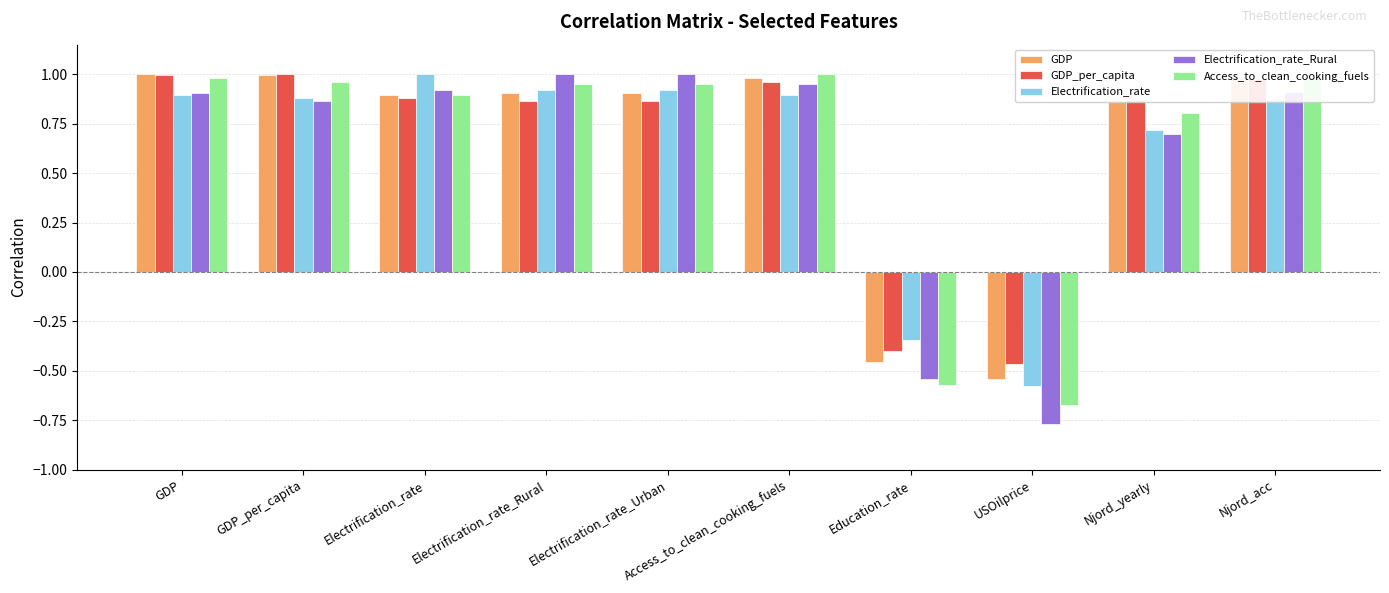

Which series has the largest range (max minus min)?

Electrification_rate_Rural